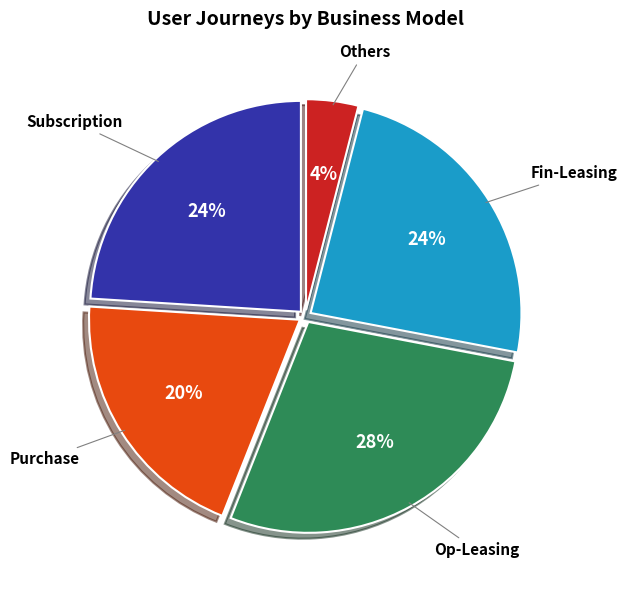

True or false: Fin-Leasing accounts for 24% of the total.

True